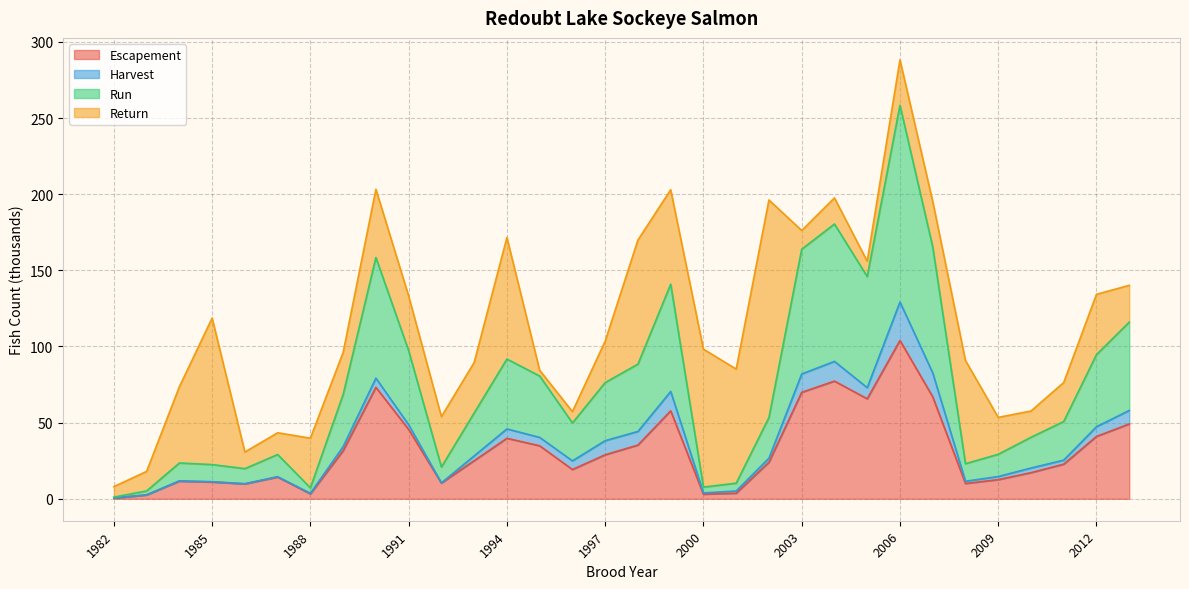

At which category does Run reach its first local valley?

1986